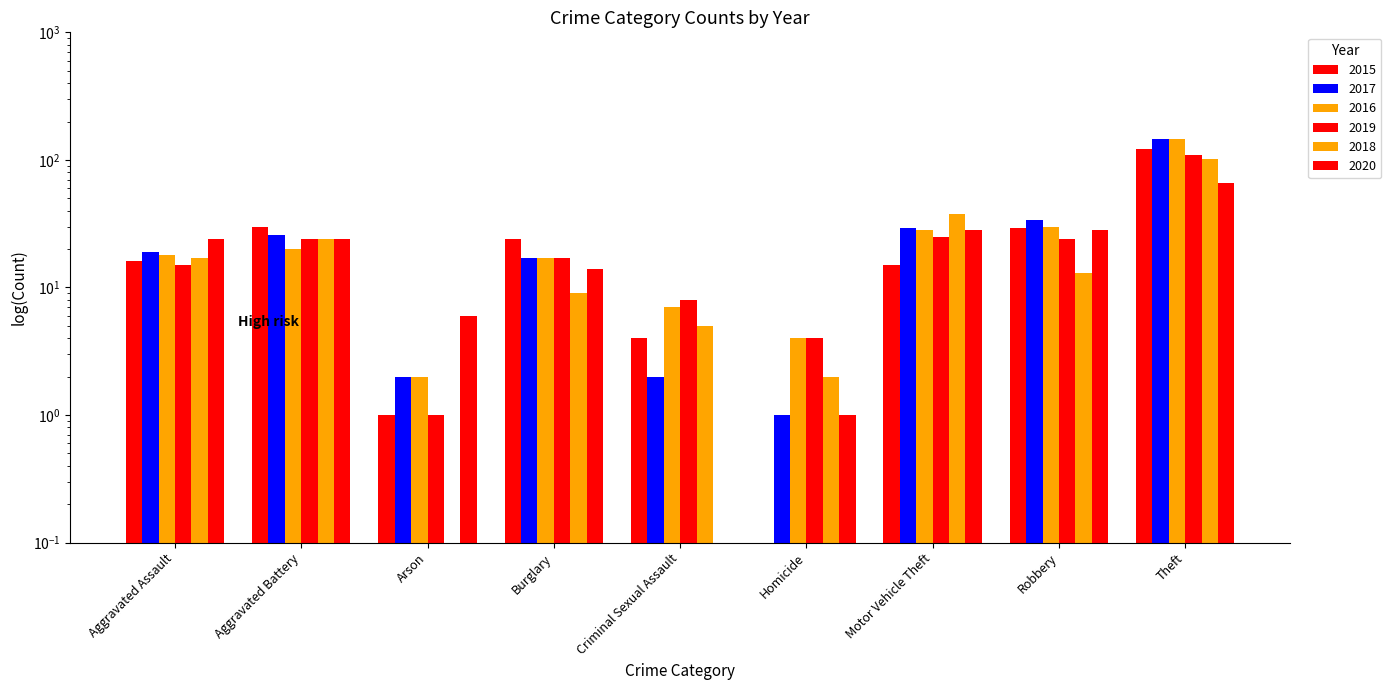

Reading right to left, what are all the values shown in this chart?

2015: Theft=122.0	Robbery=29.0	Motor Vehicle Theft=15.0	Homicide=0.1	Criminal Sexual Assault=4.0	Burglary=24.0	Arson=1.0	Aggravated Battery=30.0	Aggravated Assault=16.0
2017: Theft=147.0	Robbery=34.0	Motor Vehicle Theft=29.0	Homicide=1.0	Criminal Sexual Assault=2.0	Burglary=17.0	Arson=2.0	Aggravated Battery=26.0	Aggravated Assault=19.0
2016: Theft=146.0	Robbery=30.0	Motor Vehicle Theft=28.0	Homicide=4.0	Criminal Sexual Assault=7.0	Burglary=17.0	Arson=2.0	Aggravated Battery=20.0	Aggravated Assault=18.0
2019: Theft=109.0	Robbery=24.0	Motor Vehicle Theft=25.0	Homicide=4.0	Criminal Sexual Assault=8.0	Burglary=17.0	Arson=1.0	Aggravated Battery=24.0	Aggravated Assault=15.0
2018: Theft=101.0	Robbery=13.0	Motor Vehicle Theft=38.0	Homicide=2.0	Criminal Sexual Assault=5.0	Burglary=9.0	Arson=0.1	Aggravated Battery=24.0	Aggravated Assault=17.0
2020: Theft=66.0	Robbery=28.0	Motor Vehicle Theft=28.0	Homicide=1.0	Criminal Sexual Assault=0.1	Burglary=14.0	Arson=6.0	Aggravated Battery=24.0	Aggravated Assault=24.0